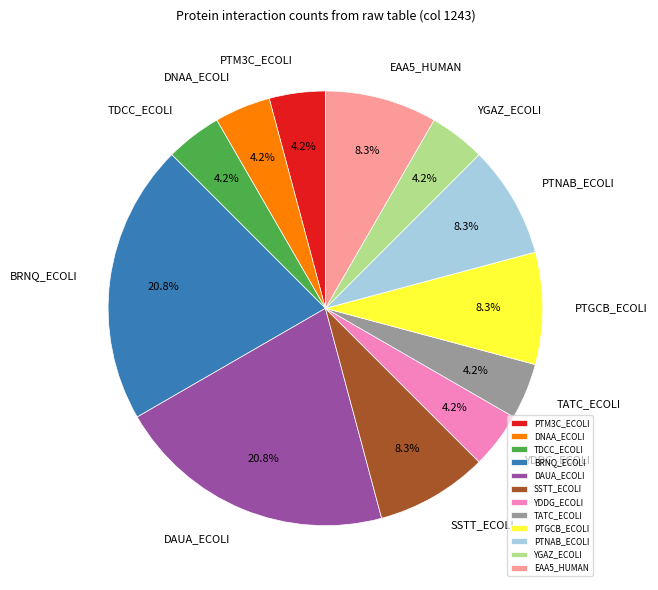

Which has a higher value, PTM3C_ECOLI or BRNQ_ECOLI?

BRNQ_ECOLI